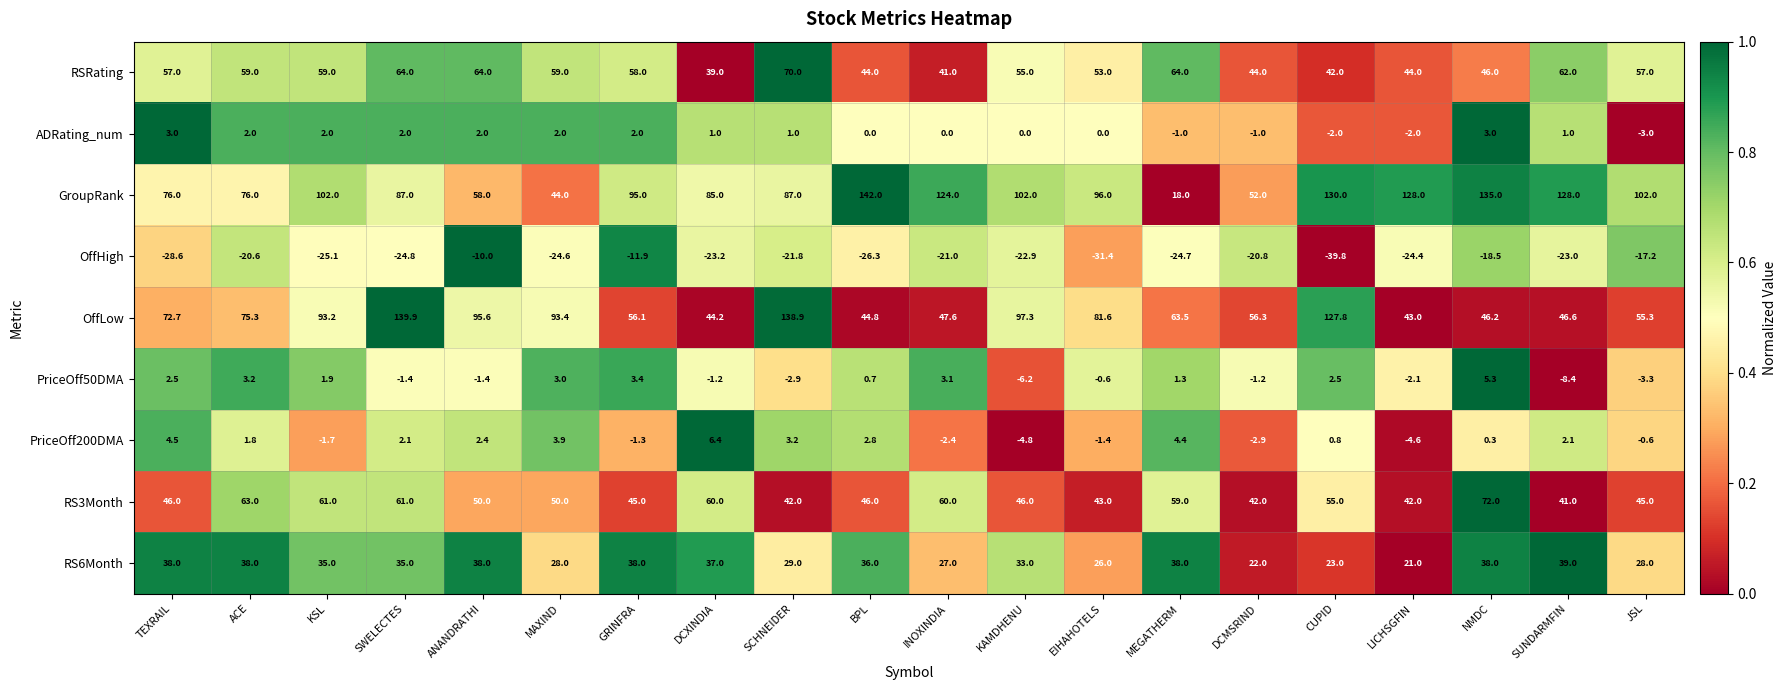

What is the difference between the maximum and minimum values in the PriceOff50DMA series?

13.7